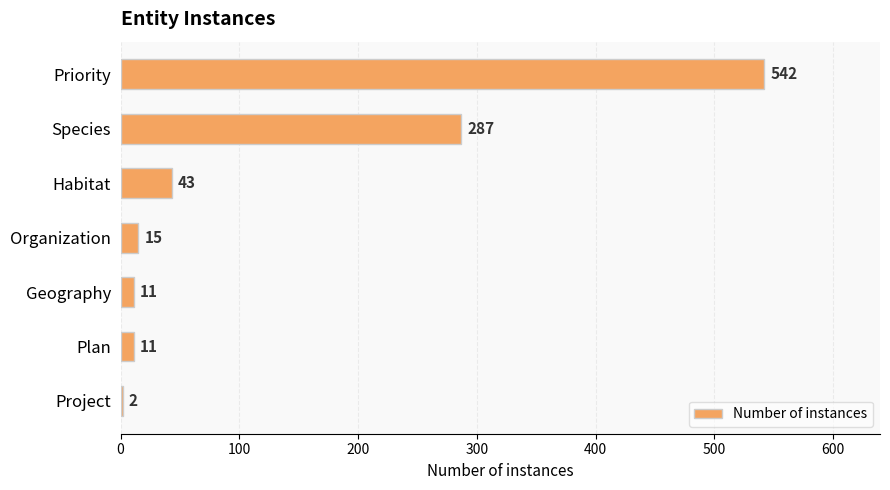

The chart shows a value of 443 at Species. True or false?

False